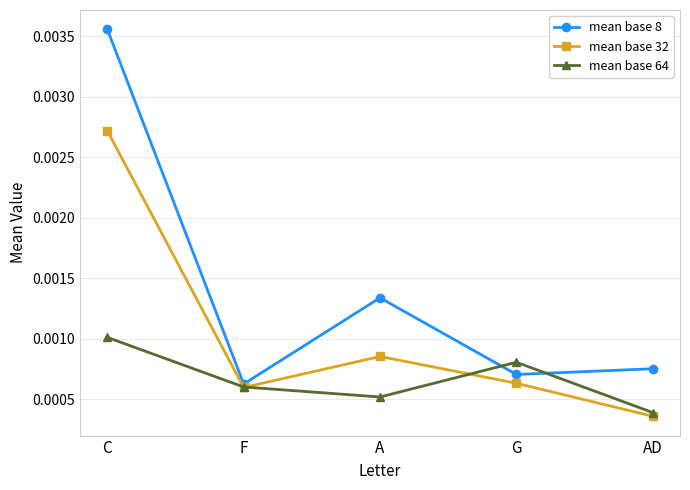

What position from the right is C?

5